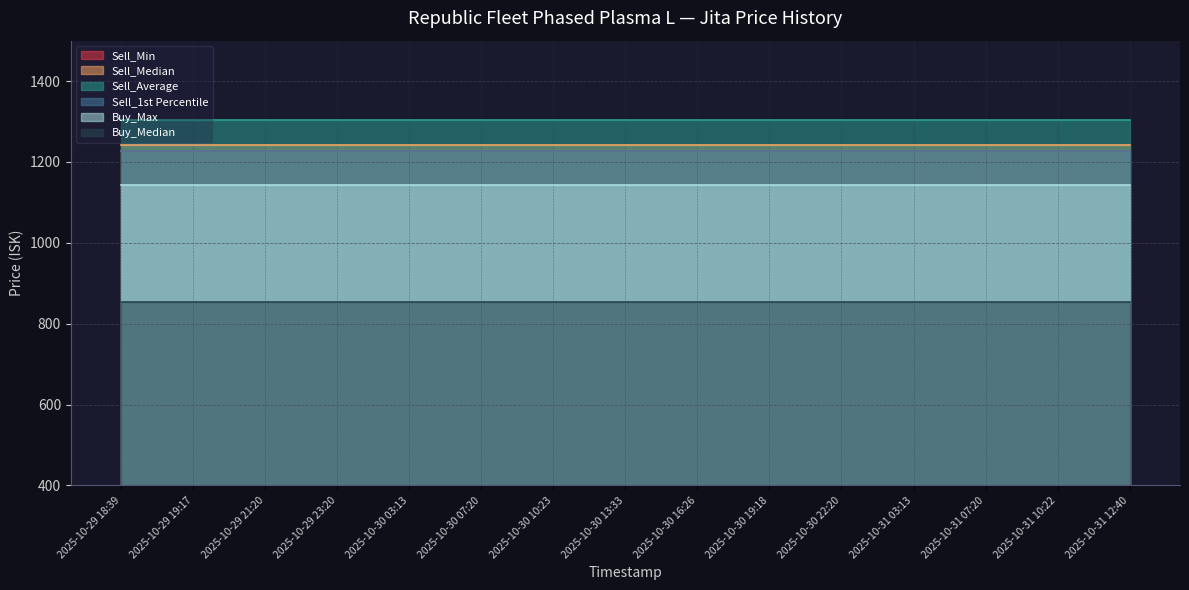

Which series has the widest spread of values?

Sell_Min